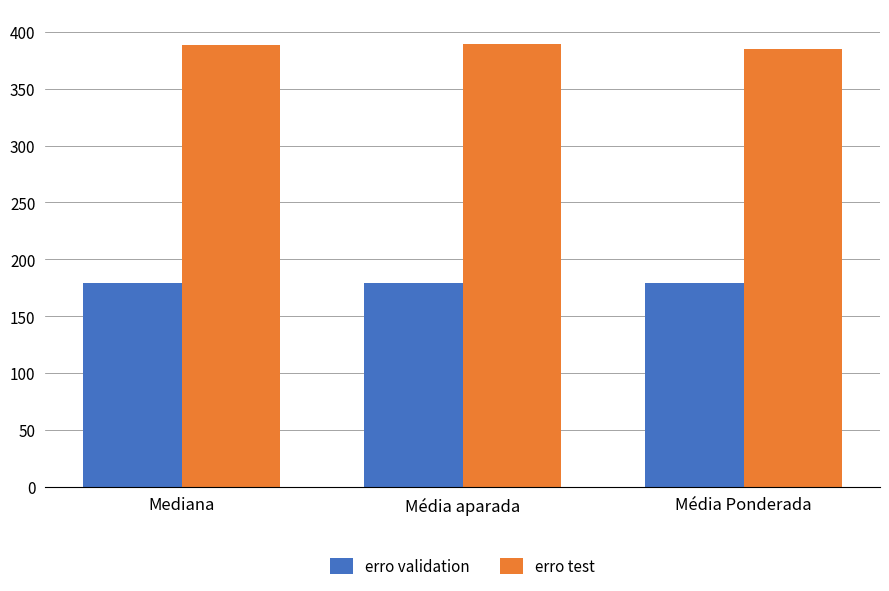

What is the difference between the maximum and minimum values in the erro validation series?

0.1